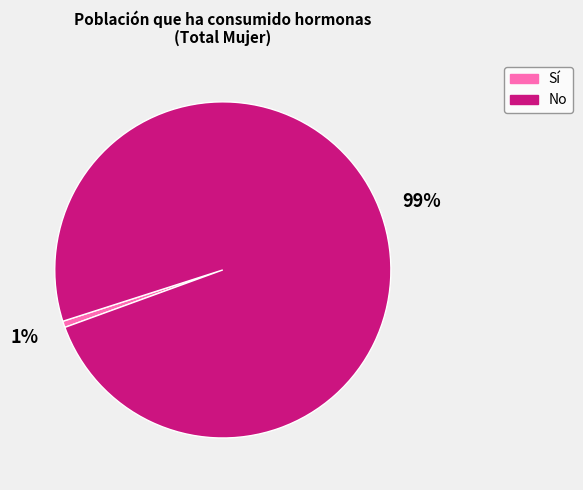

Which has a higher value, Sí or No?

No